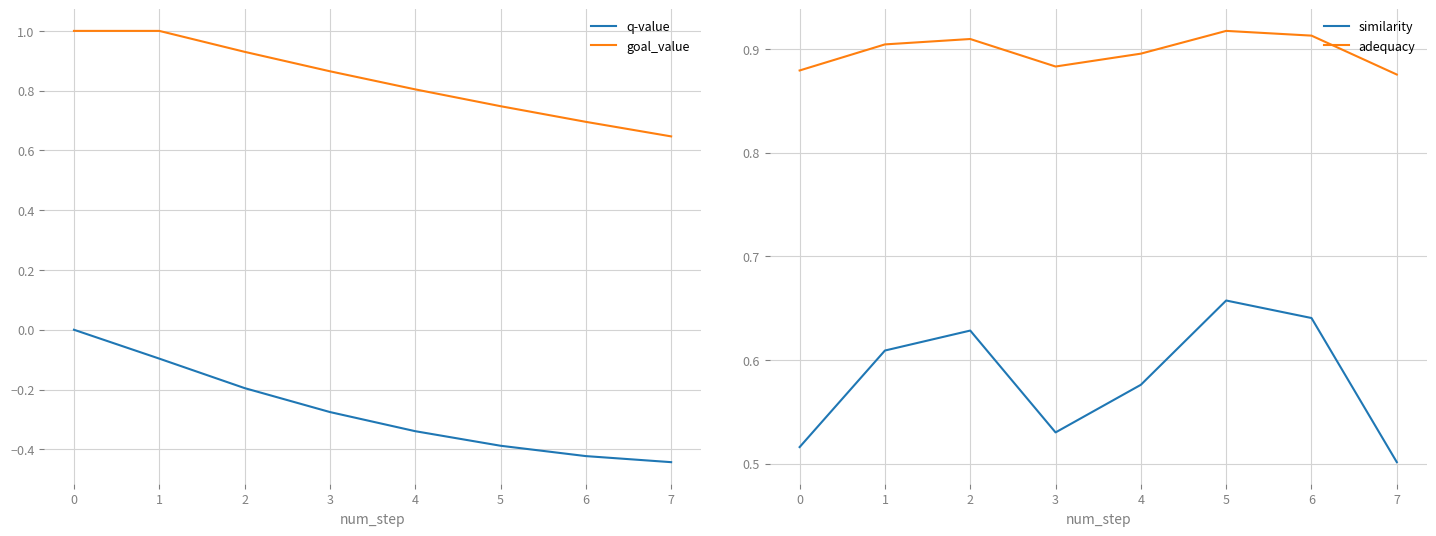

What is the value of the adequacy point at the 5th from the left?

0.9